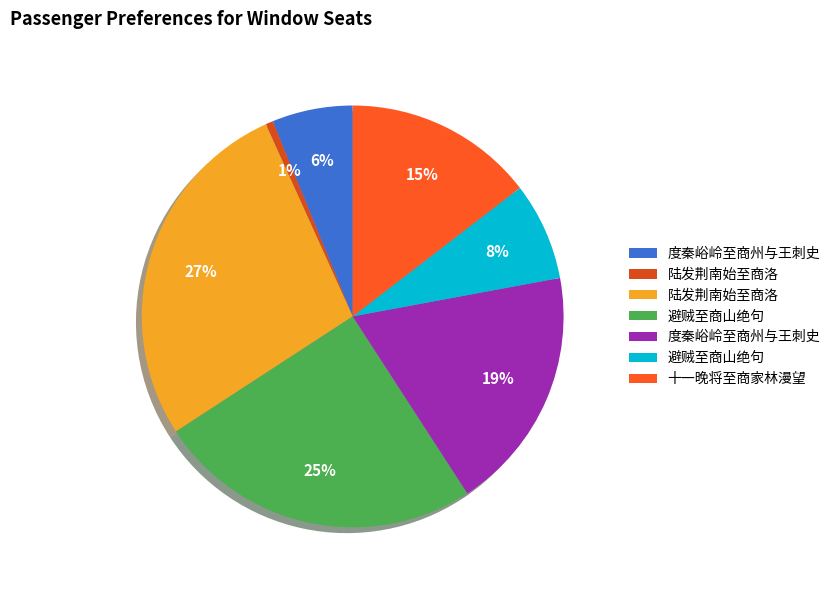

Is there a majority slice in this chart?

No